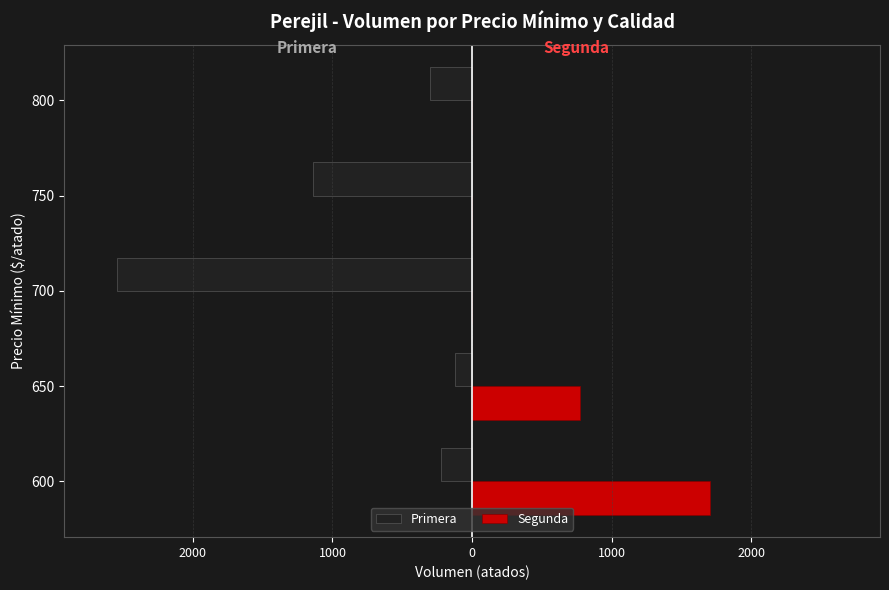

What are all the series names shown in the legend?

Primera, Segunda